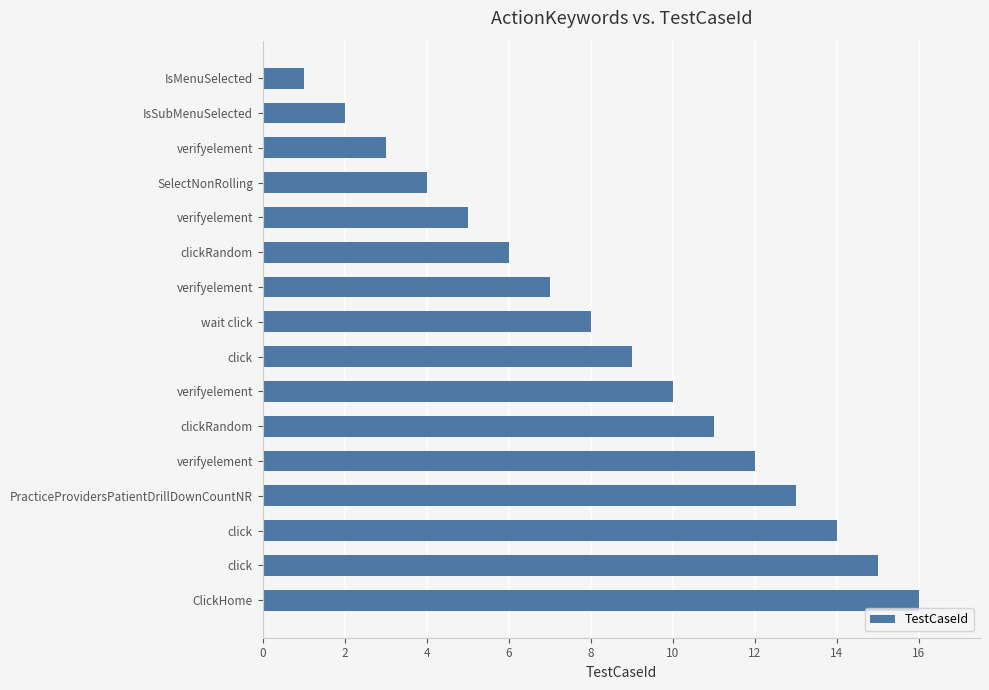

How many values are below 9?

8